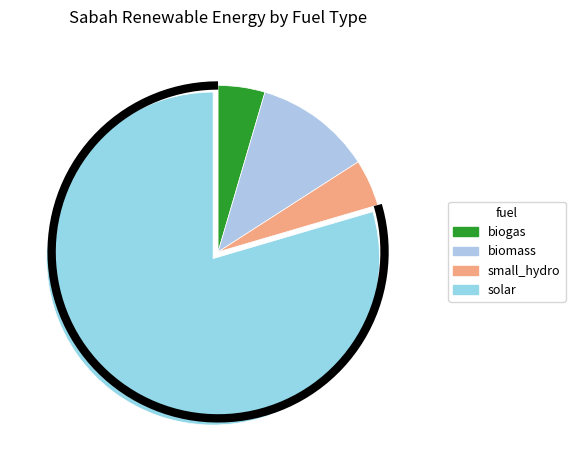

Is small_hydro the majority of the pie?

No